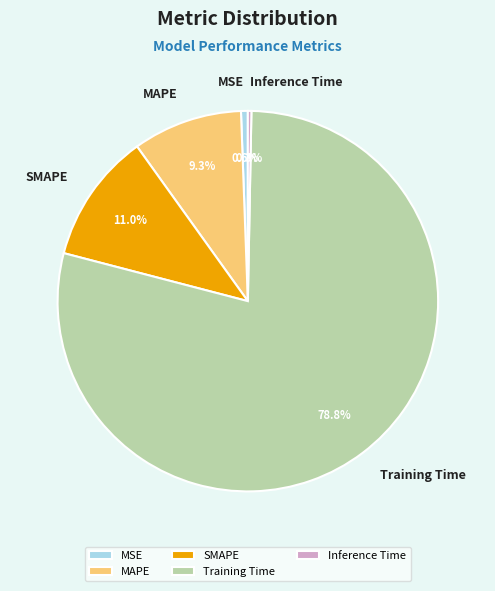

To the nearest percent, what portion does Training Time represent?

79%